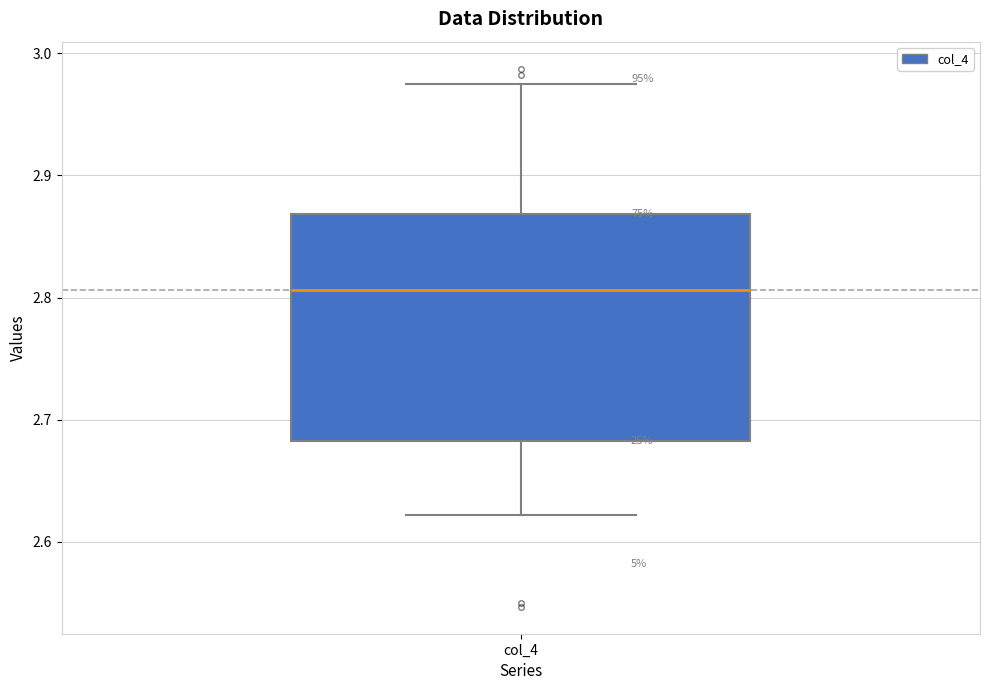

Where does the upper whisker of the box for col_4 end on the y-axis? The values are not printed on the chart, so give them approximately, as read against the axis.

2.98